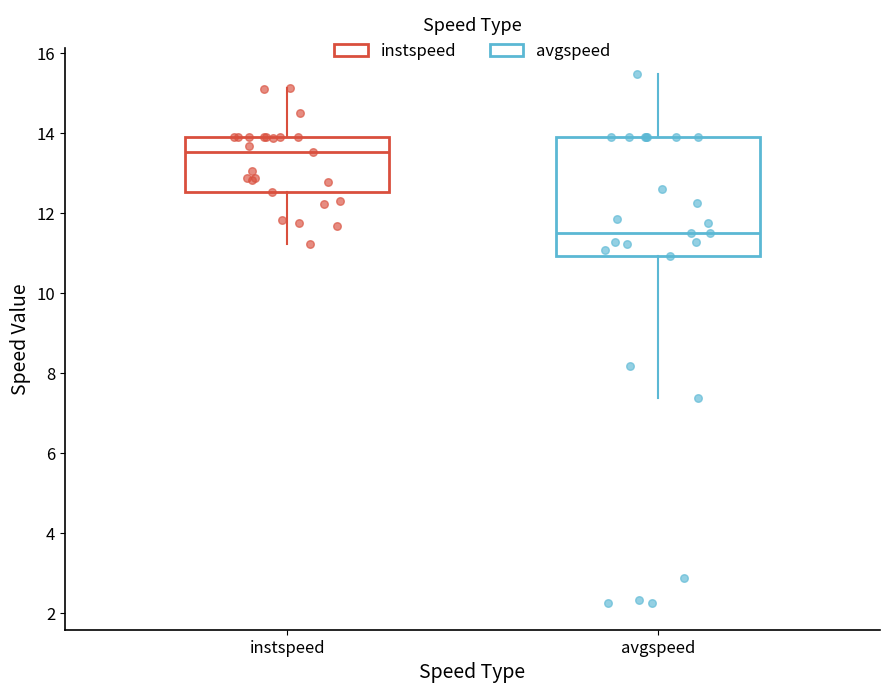

Where does the lower whisker of the box for avgspeed end on the y-axis? The values are not printed on the chart, so give them approximately, as read against the axis.

7.4